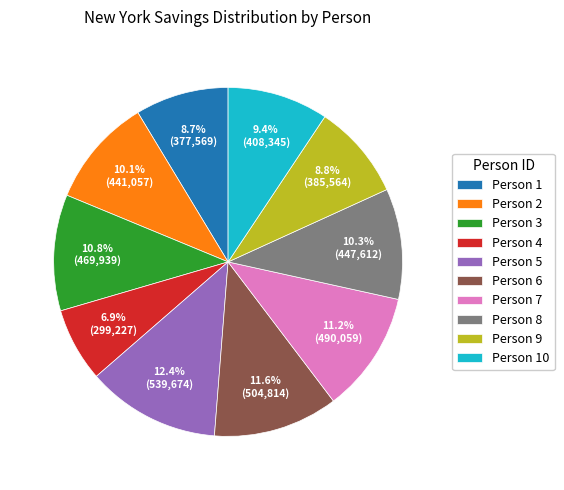

What portion of the pie excludes Person 5?

87.6%